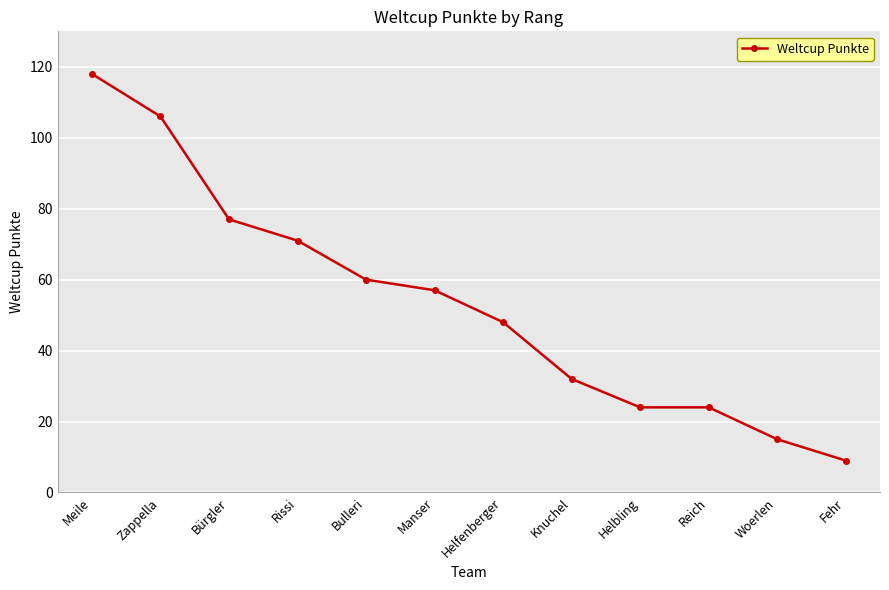

The value at Zappella is 24. True or false?

False